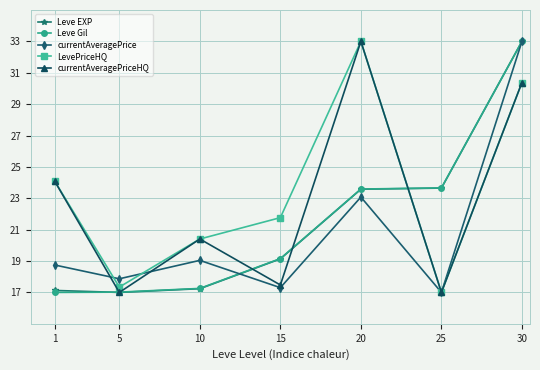

What are all the series names shown in the legend?

Leve EXP, Leve Gil, currentAveragePrice, LevePriceHQ, currentAveragePriceHQ